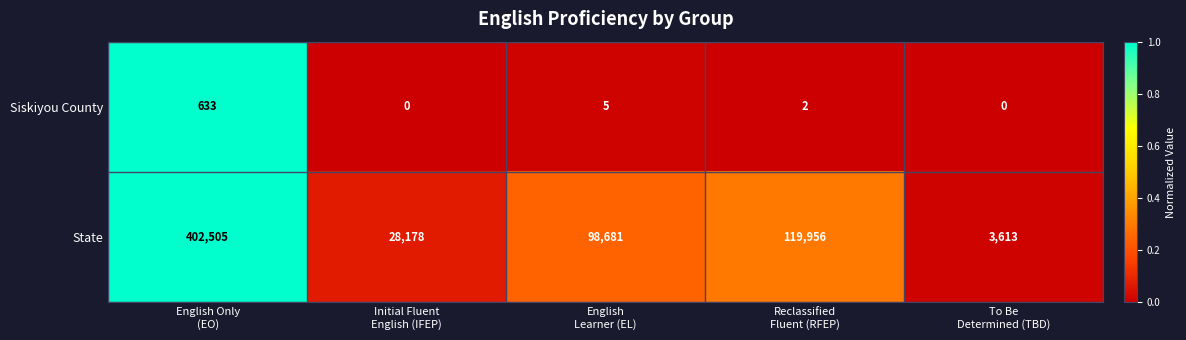

Reading right to left, list all the values displayed in this chart.

Siskiyou County: 0	2	5	0	633
State: 3613	119956	98681	28178	402505